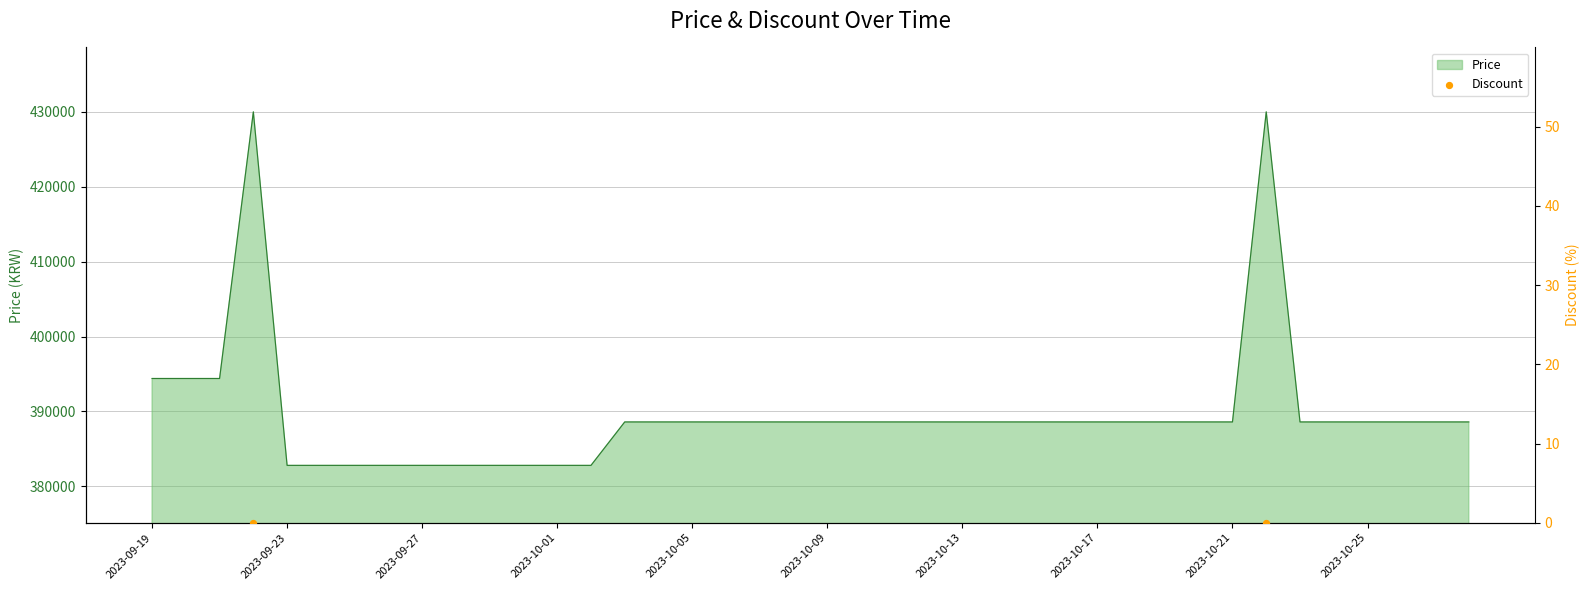

Approximately how many times larger is the value at 20 compared to 2023-10-13?

1.0